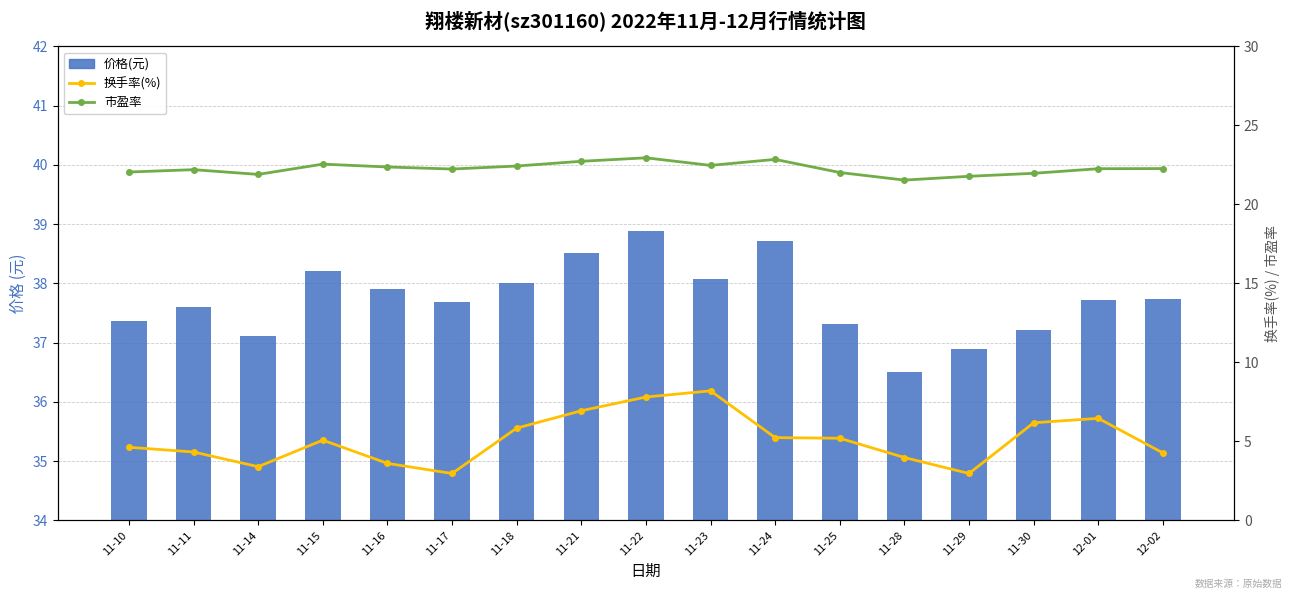

What is the average value of the 市盈率 series?

22.3